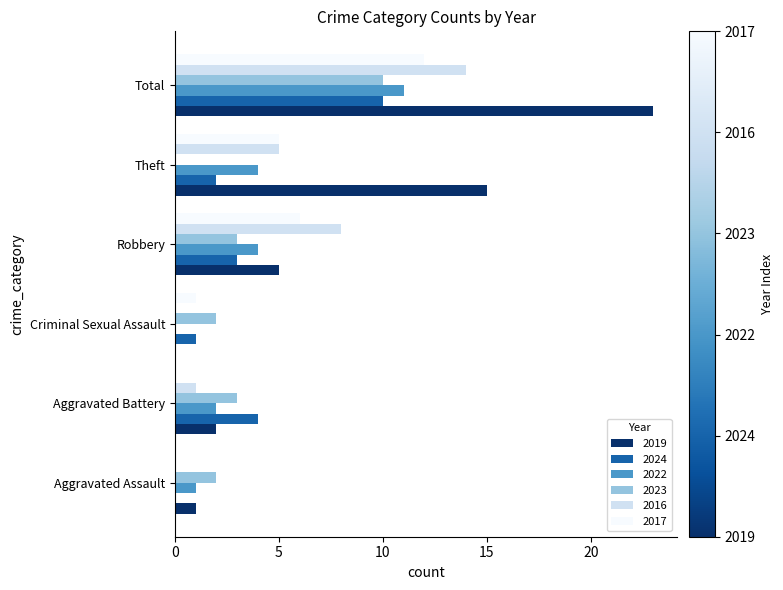

Which series has the largest range (max minus min)?

2019